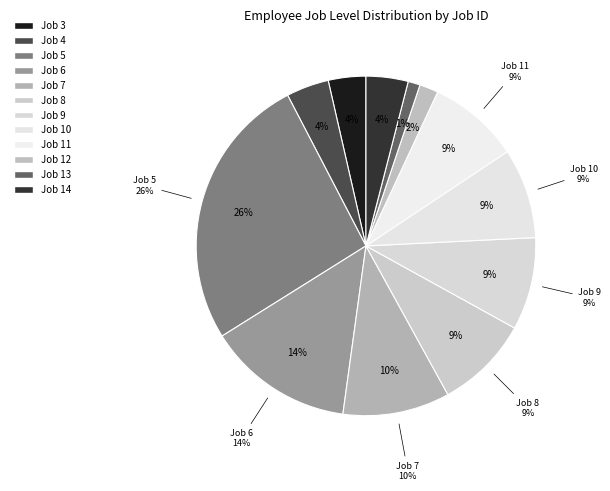

To the nearest percent, what is the average slice percentage?

8%